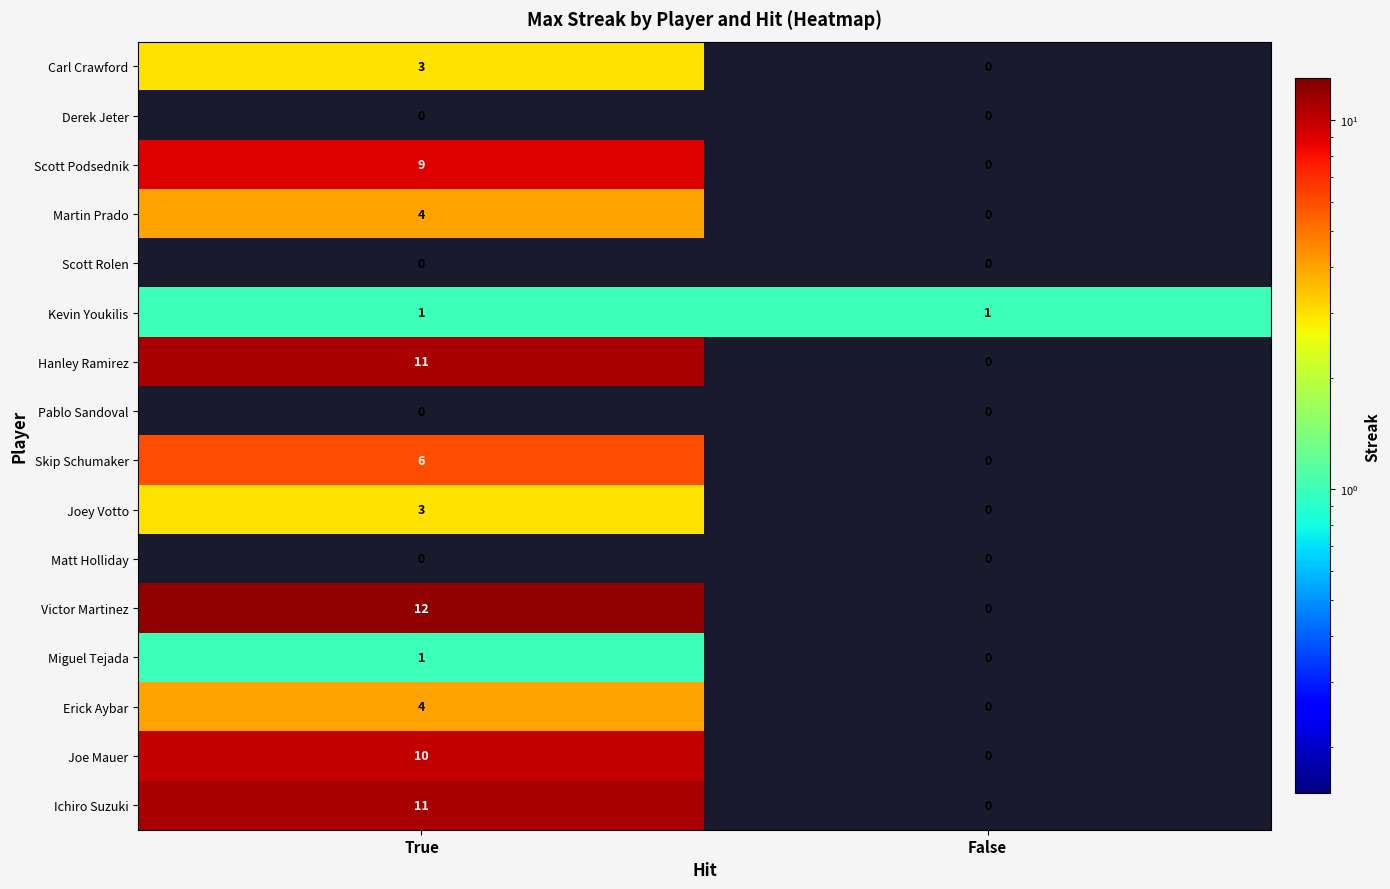

At which label does Ichiro Suzuki reach its peak?

True